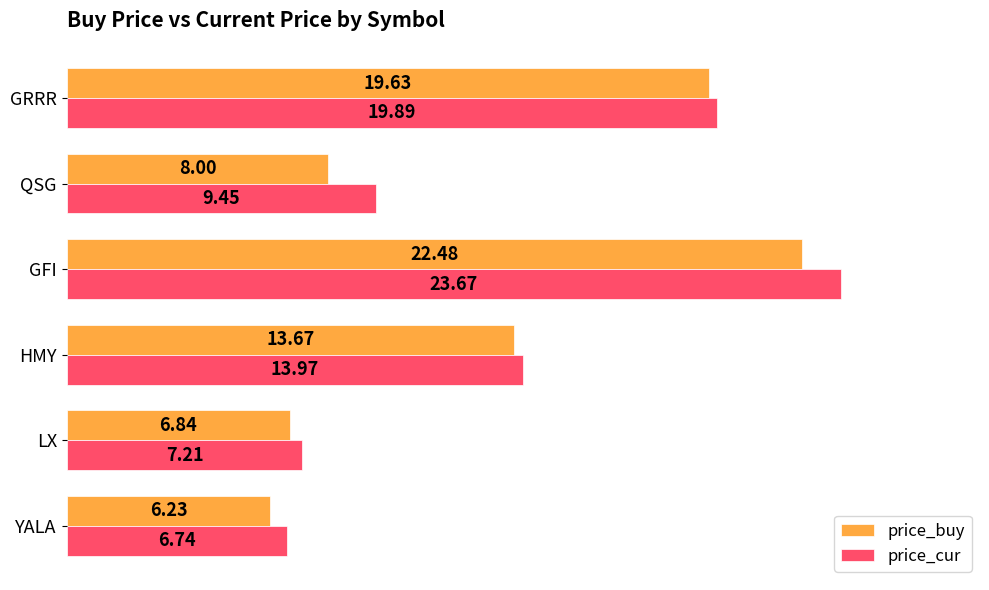

How many data points in price_cur are less than 13?

3